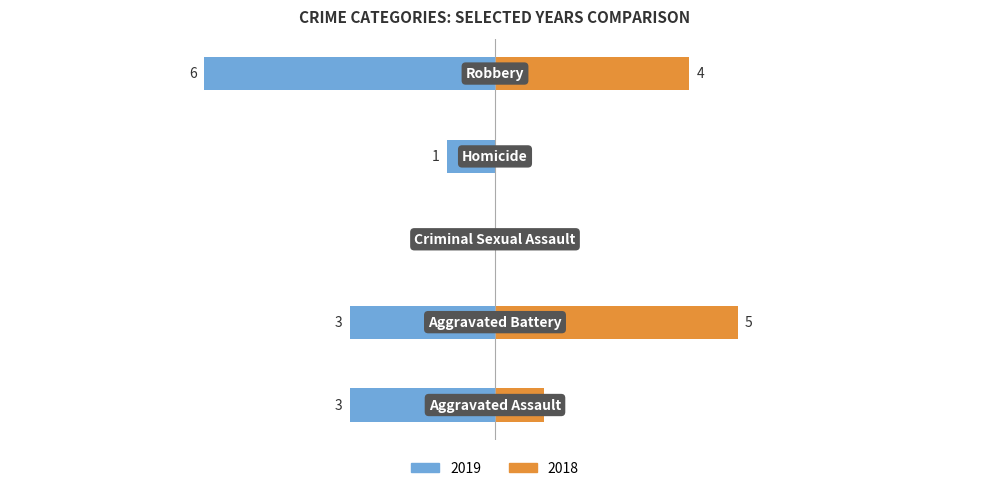

The Left (e.g. 2019) series shows -3 at Robbery. True or false?

False